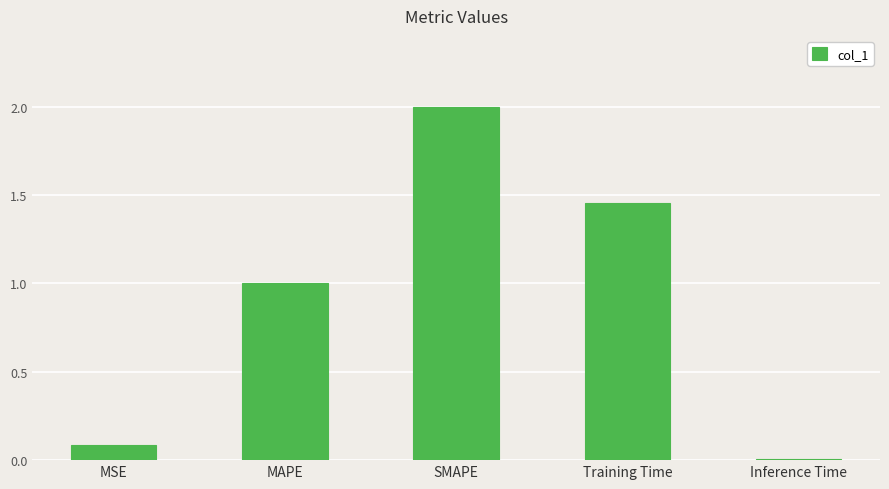

What is the change in value from SMAPE to Training Time?

-0.5